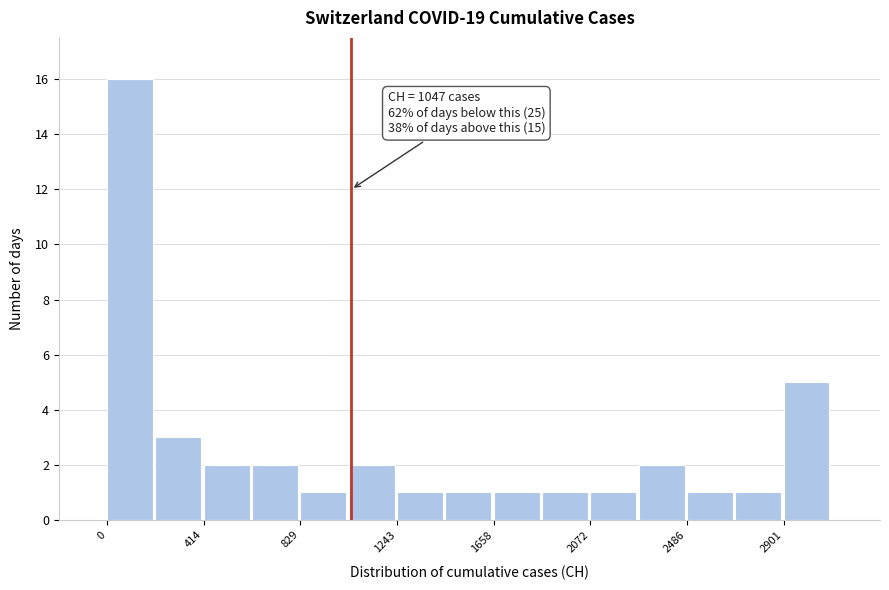

Over which range of the x-axis is the bar tallest?

0 to 200